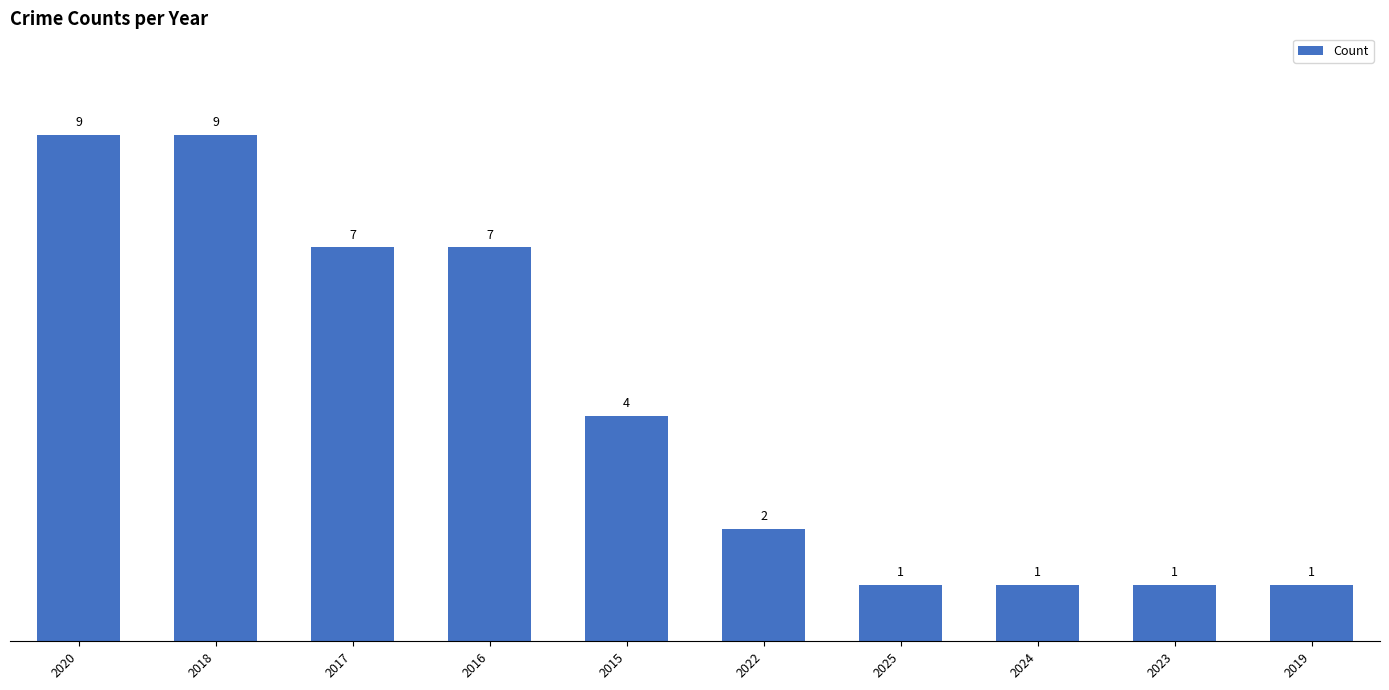

How many data points are less than 4?

5